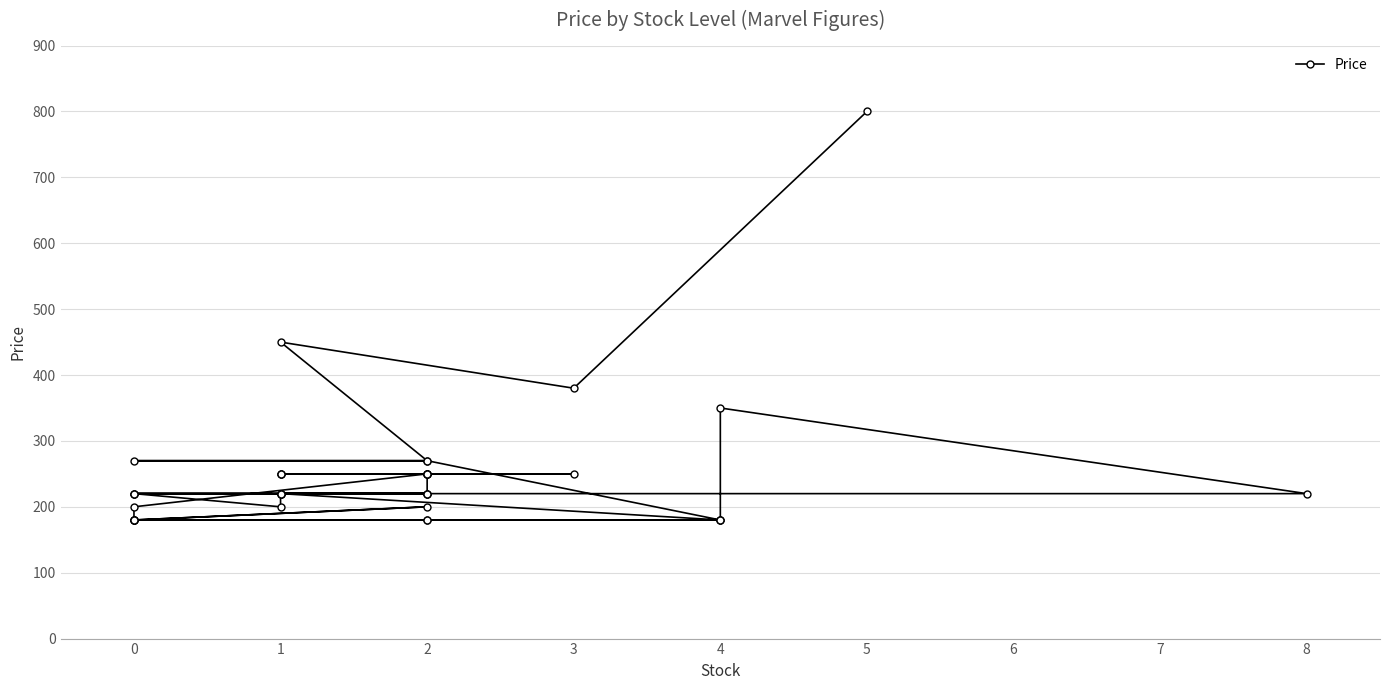

Reading right to left, extract all data points from this chart.

800	380	450	270	270	270	180	180	180	180	180	180	180	220	200	220	220	220	220	220	220	220	220	250	250	250	250	250	250	250	250	250	200	180	200	180	180	350	220	220